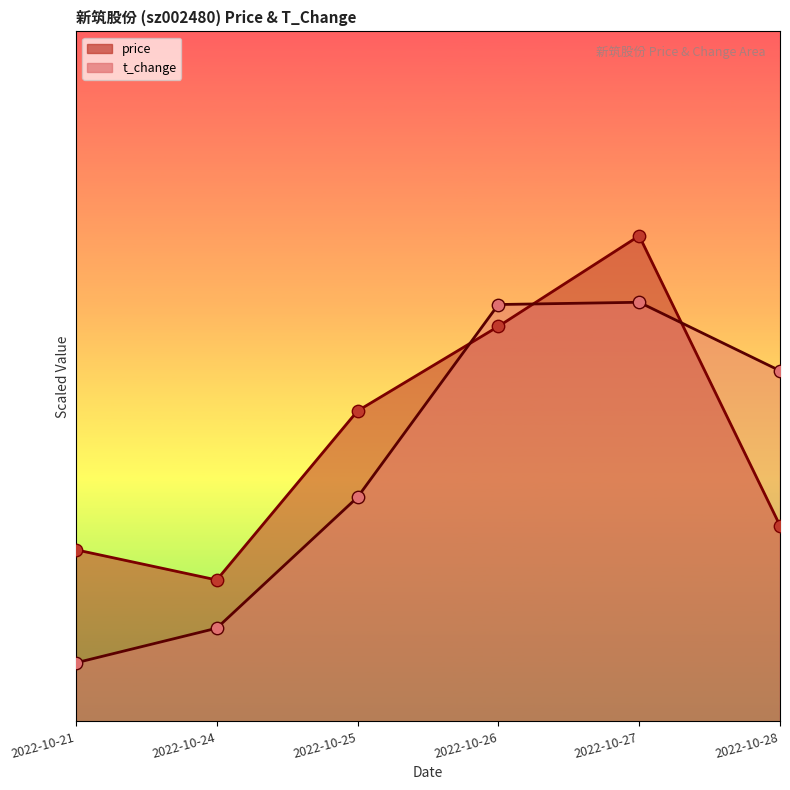

What is the total value across all series at 2022-10-21?

3.3